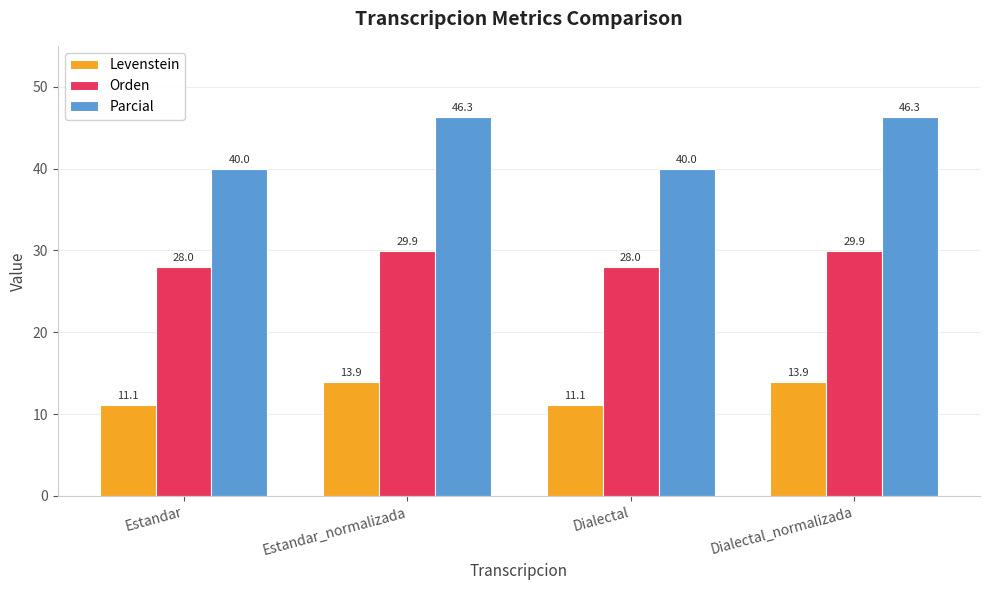

List the series in order of their overall mean, highest first.

Parcial, Orden, Levenstein